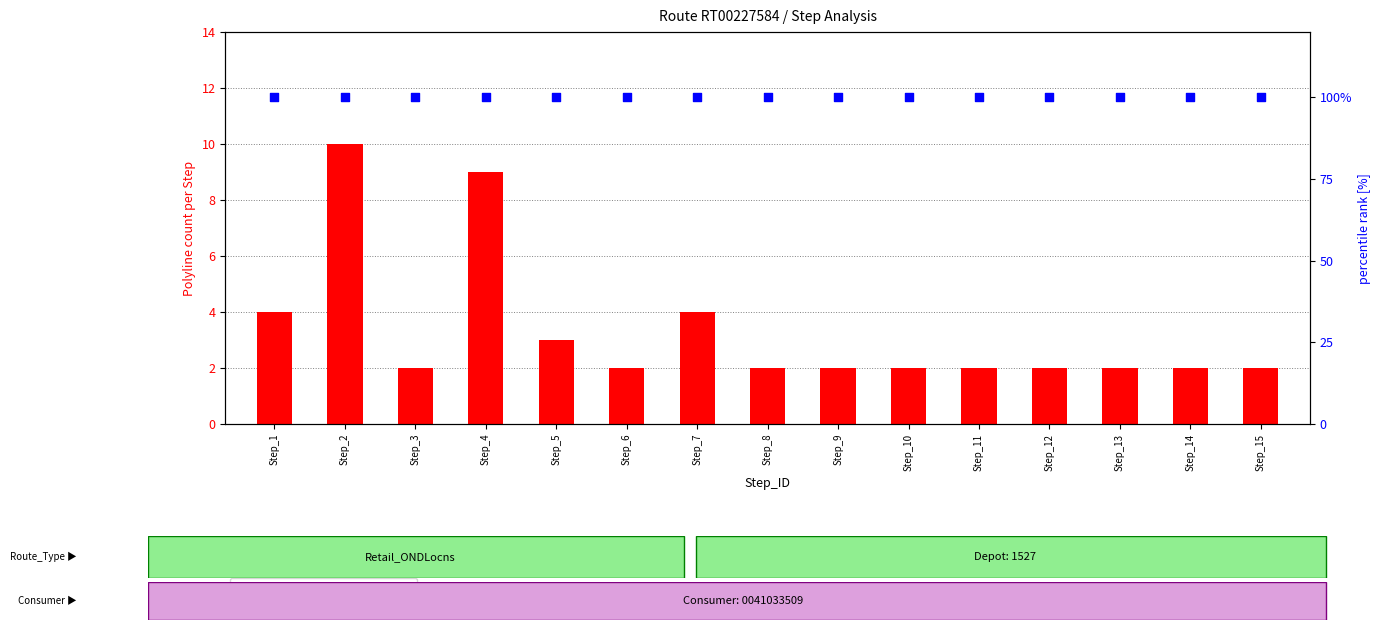

What is the total value across all series at Step_10?

102